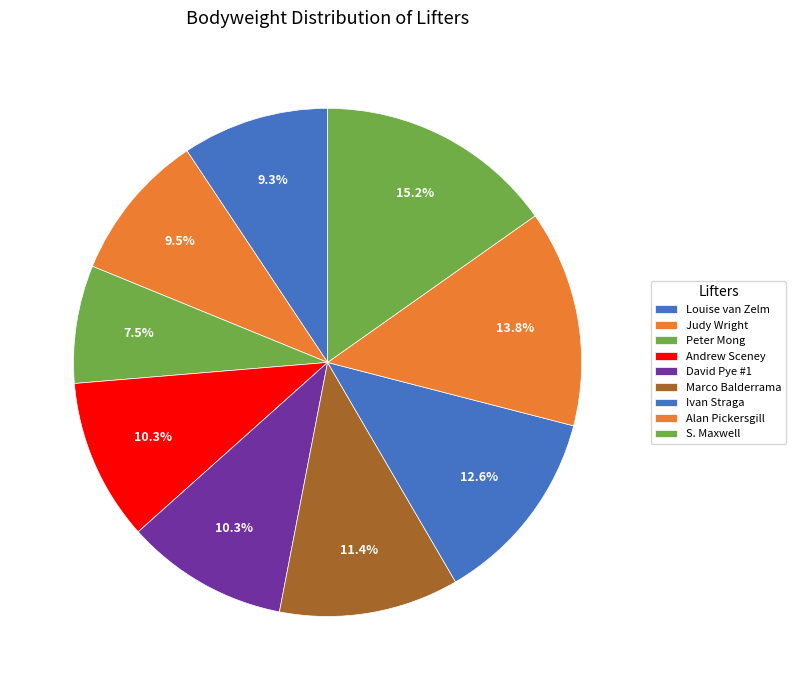

Rank the categories by value from lowest to highest.

Peter Mong, Louise van Zelm, Judy Wright, Andrew Sceney, David Pye #1, Marco Balderrama, Ivan Straga, Alan Pickersgill, S. Maxwell